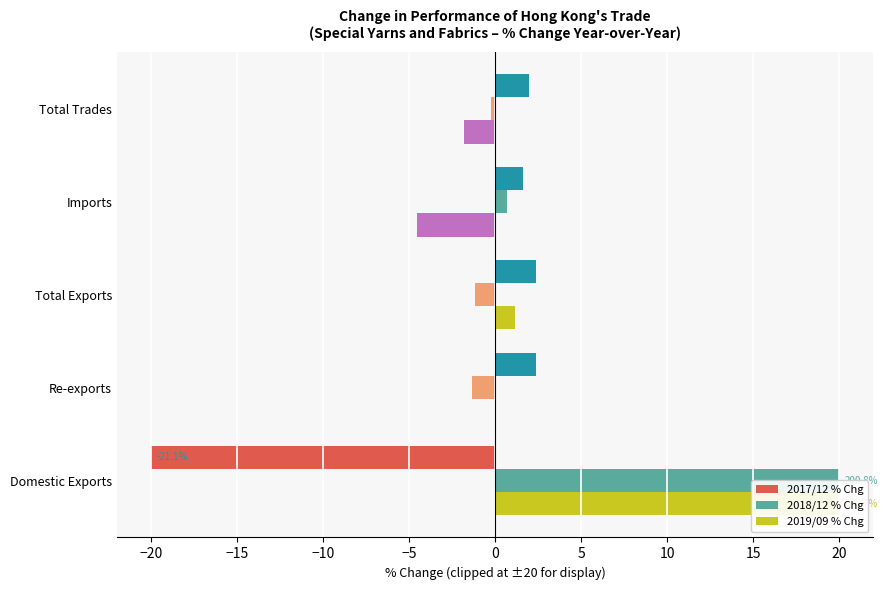

What is the value of the 2019/09 % Chg bar at the 5th from the left?

-1.8